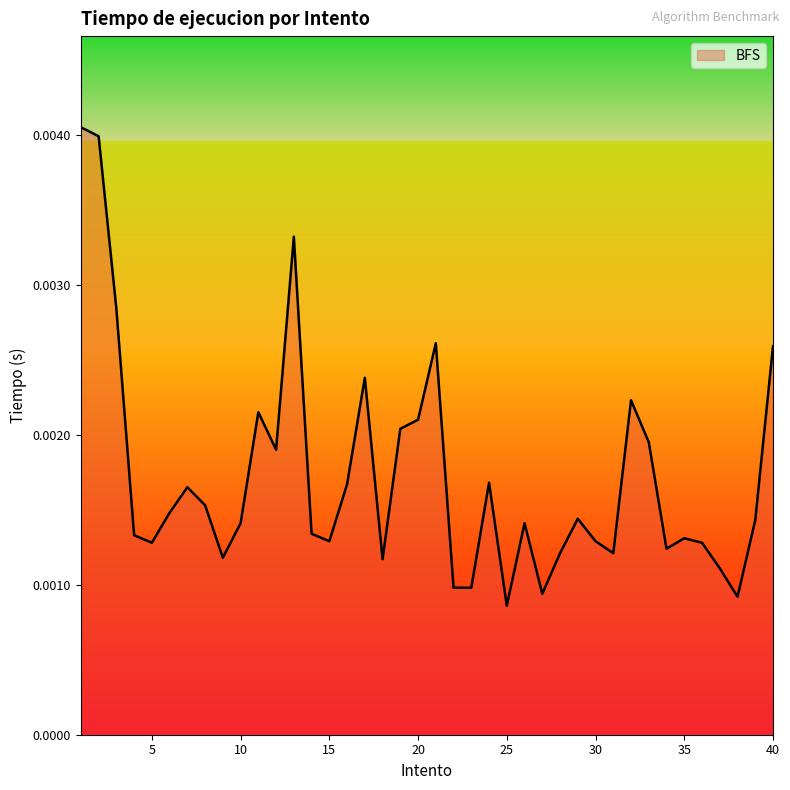

Which label corresponds to the largest value in the chart?

1